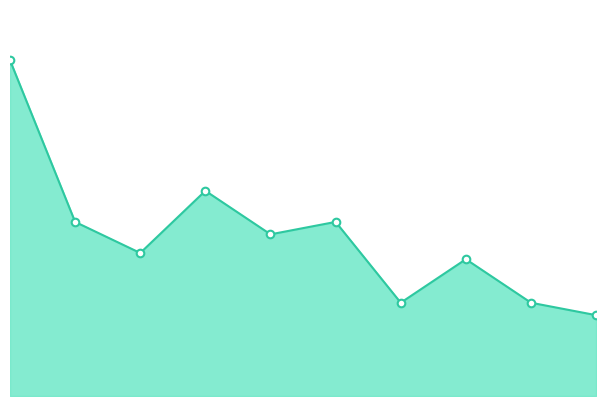

How many lines are shown in the chart?

1